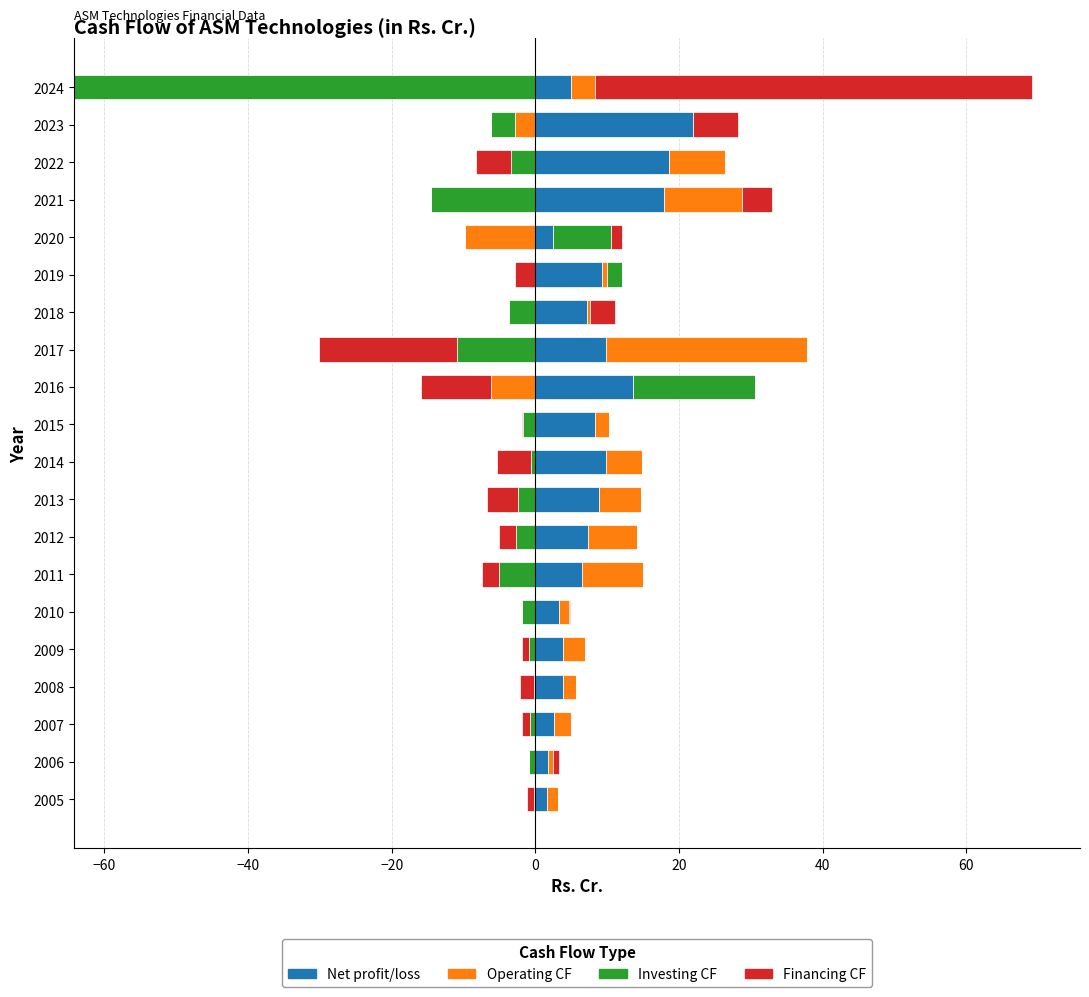

What is the maximum value for Financing CF?

60.9